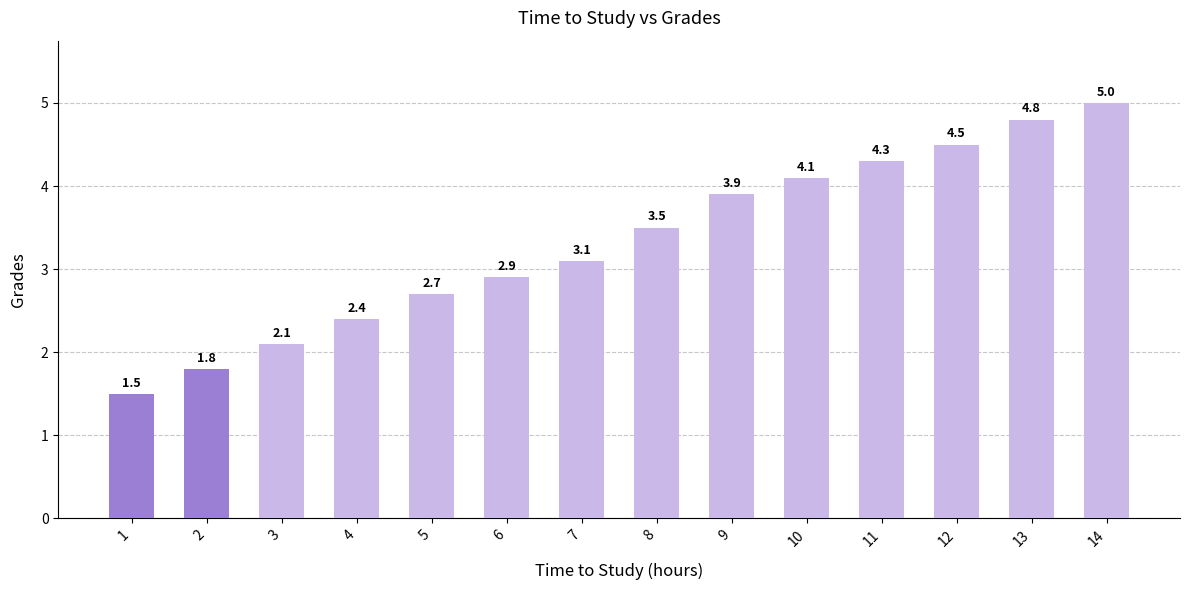

How many bars are there in total?

14